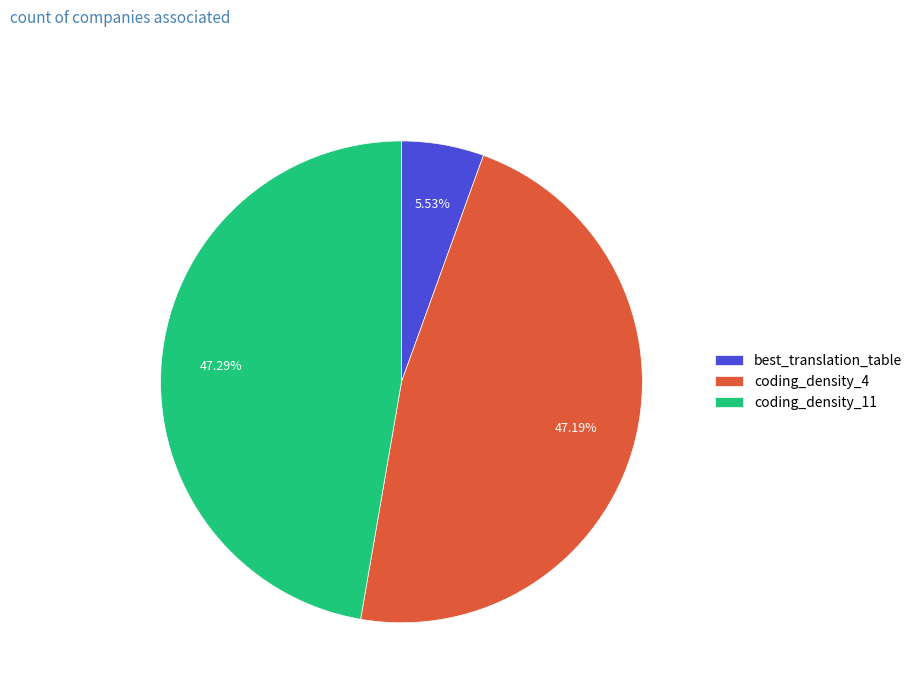

Does coding_density_11 account for over 50% of the chart?

No